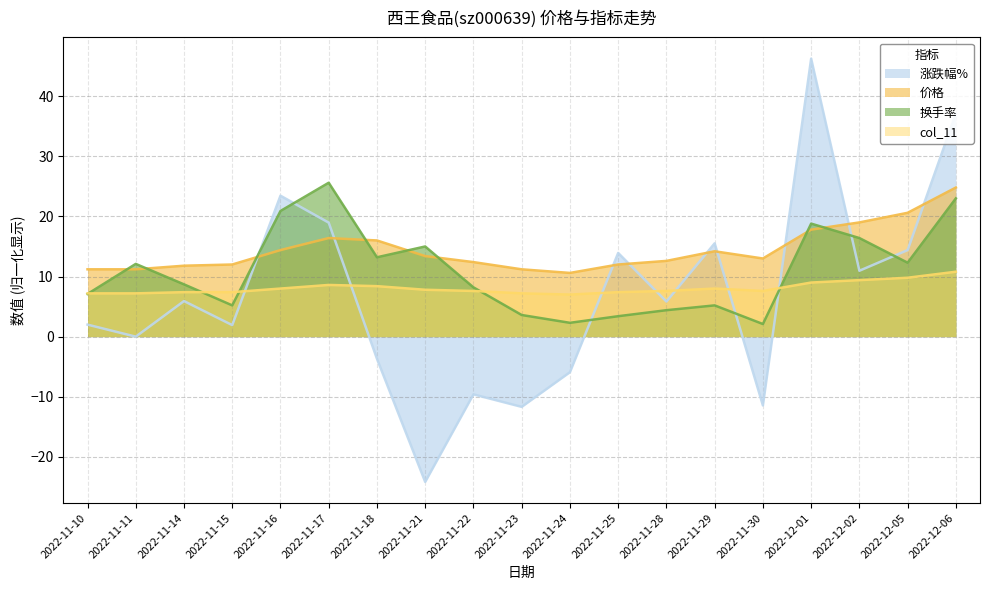

After their last crossing, which series has the higher values: 涨跌幅% or col_11?

涨跌幅%